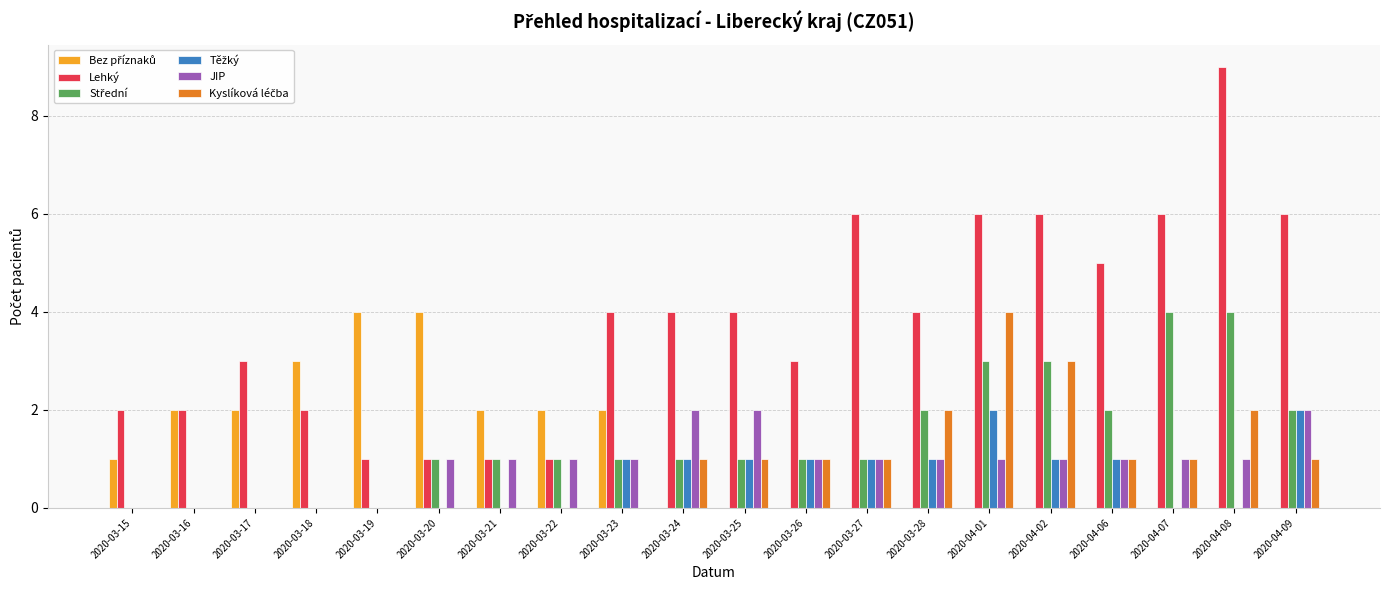

Does the chart contain stacked bars?

No